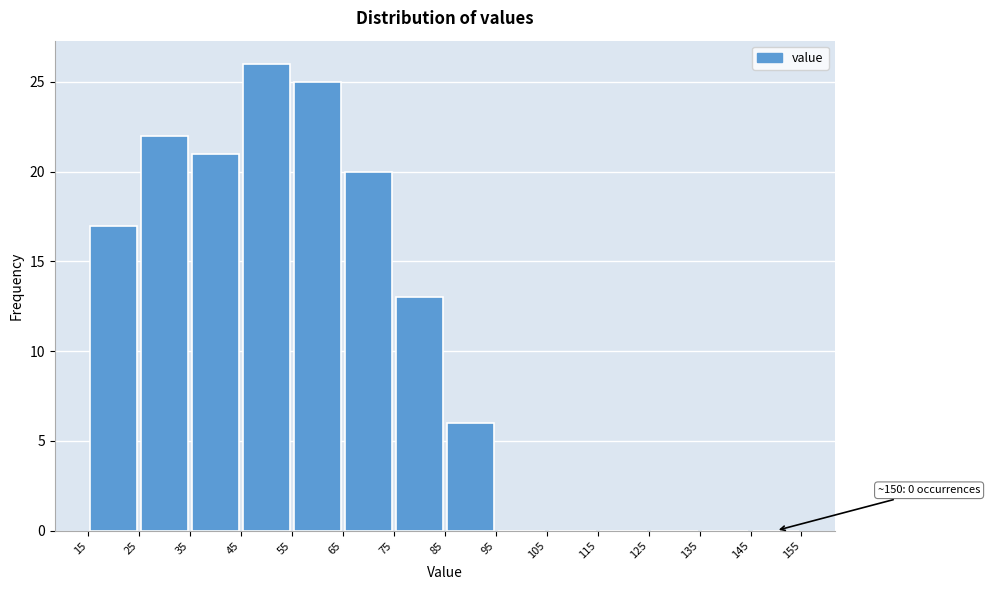

Over which range of the x-axis is the bar tallest?

45 to 55